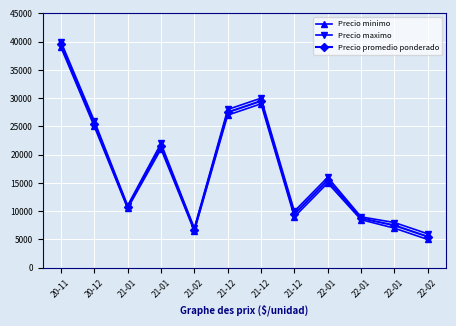

Count the number of categories in the chart.

12